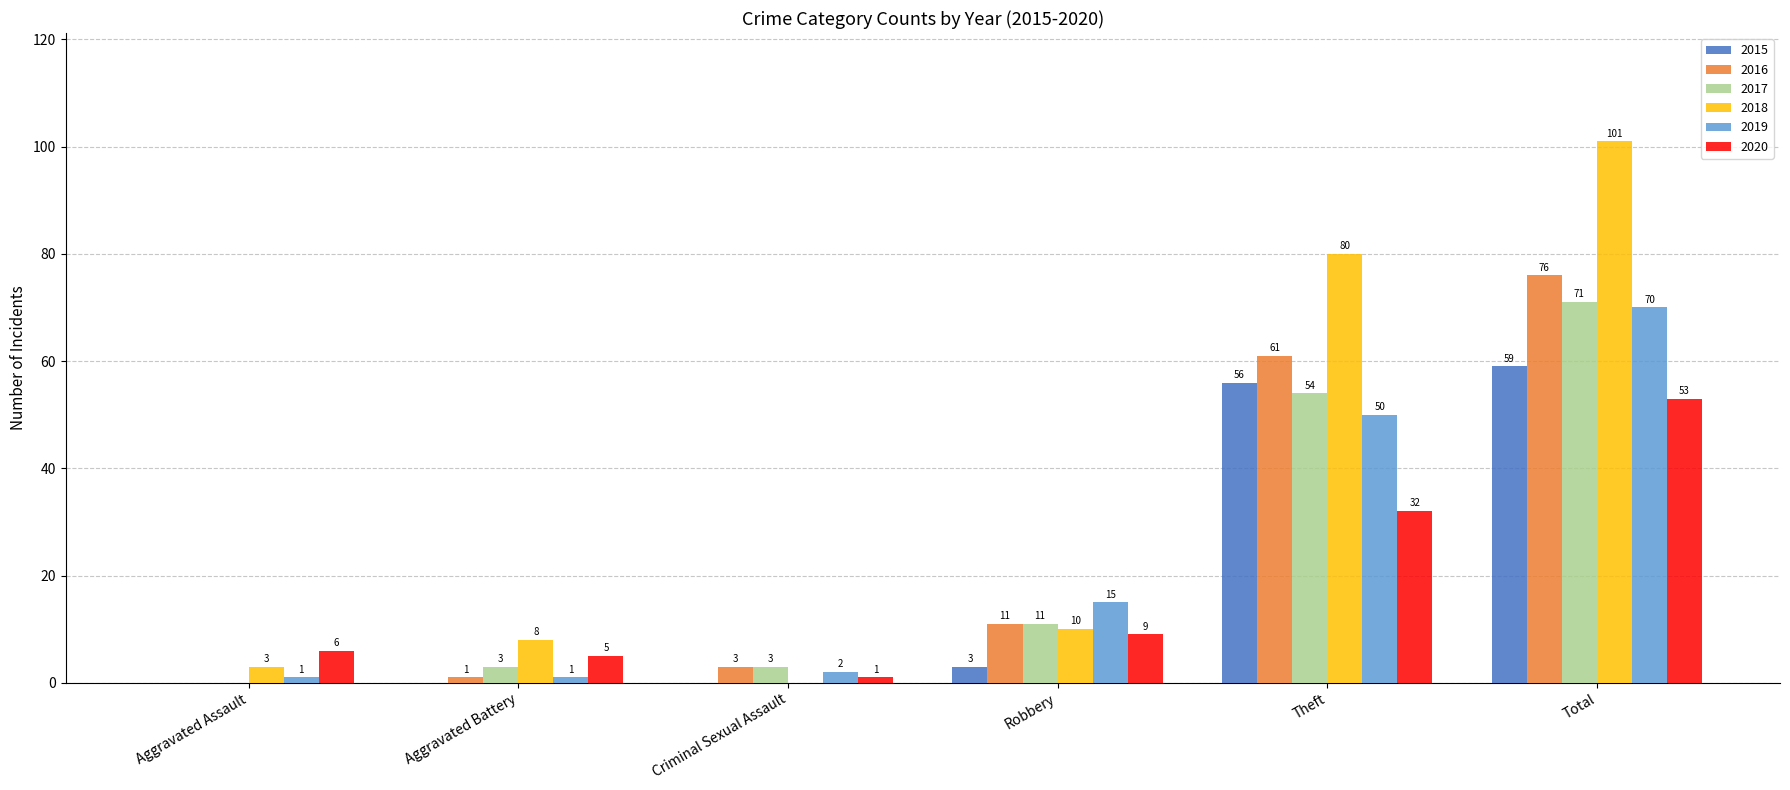

Reading left to right, list all the values displayed in this chart.

2015: 0	0	0	3	56	59
2016: 0	1	3	11	61	76
2017: 0	3	3	11	54	71
2018: 3	8	0	10	80	101
2019: 1	1	2	15	50	70
2020: 6	5	1	9	32	53